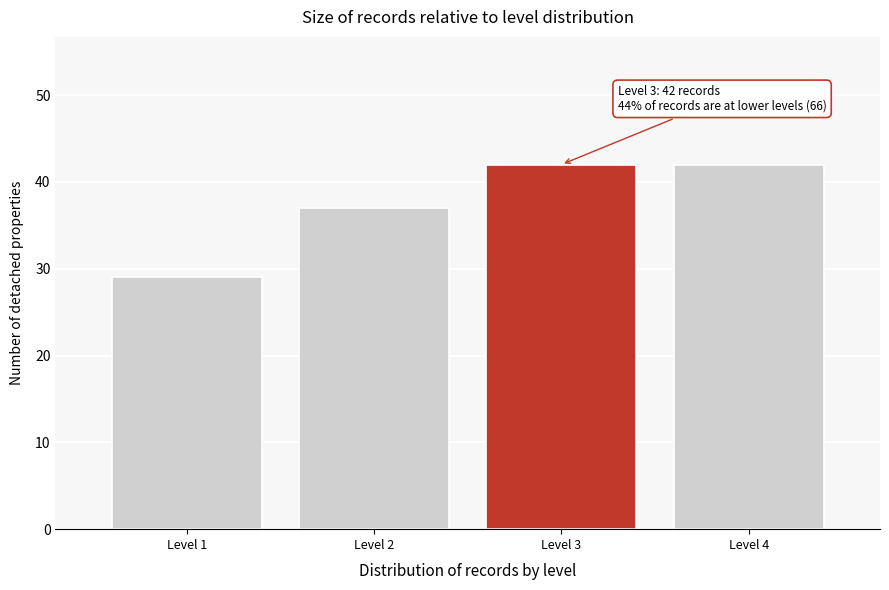

Reading left to right, extract all data points from this chart.

29	37	42	42